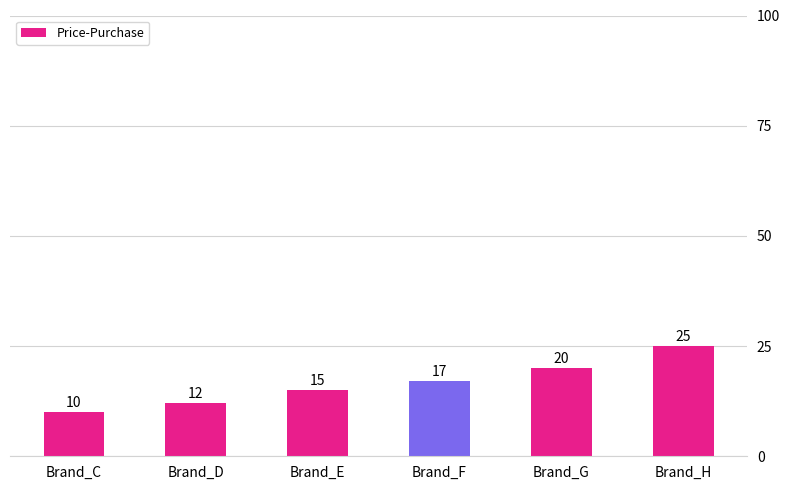

What is the sum of all values?

99